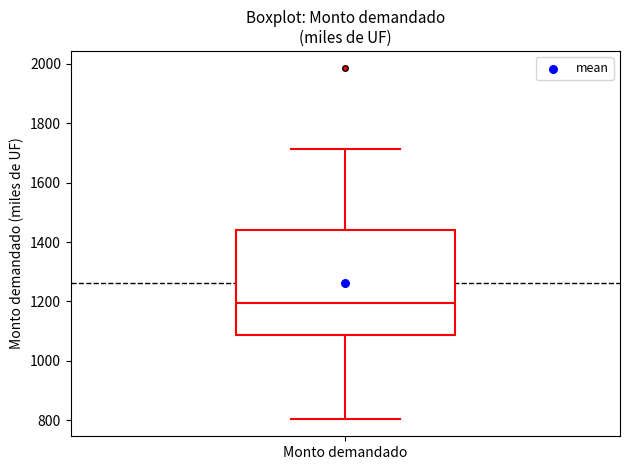

Read this box plot against the y-axis: the position of the median line, the range covered by the box, and the ends of both whiskers. The values are not printed on the chart, so give them approximately, as read against the axis.

median 1200, box 1080 to 1440, whiskers 800 to 1720